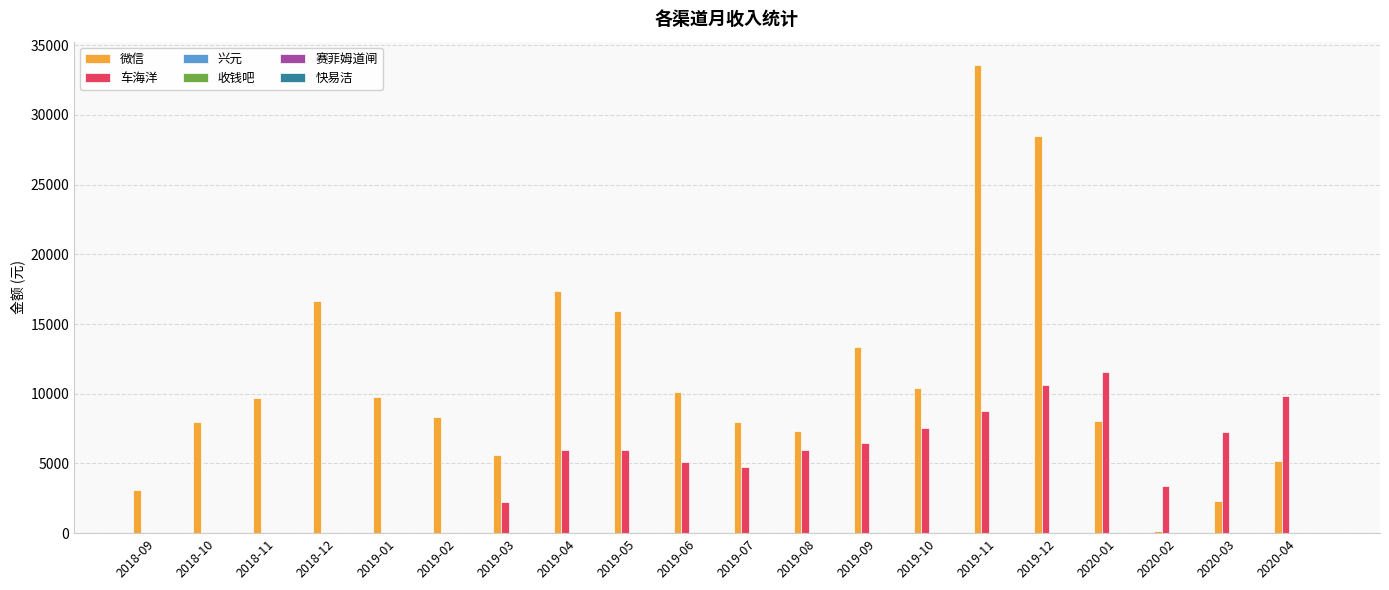

Are the bars horizontal?

No